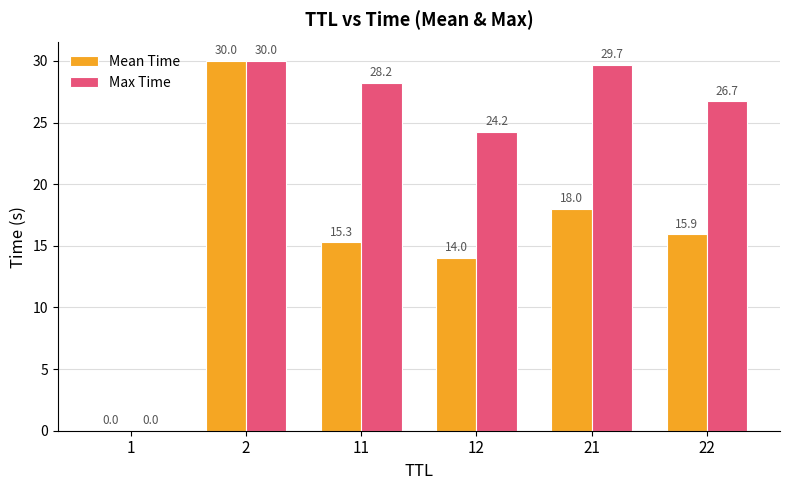

Which series has the largest total across all categories?

Max Time